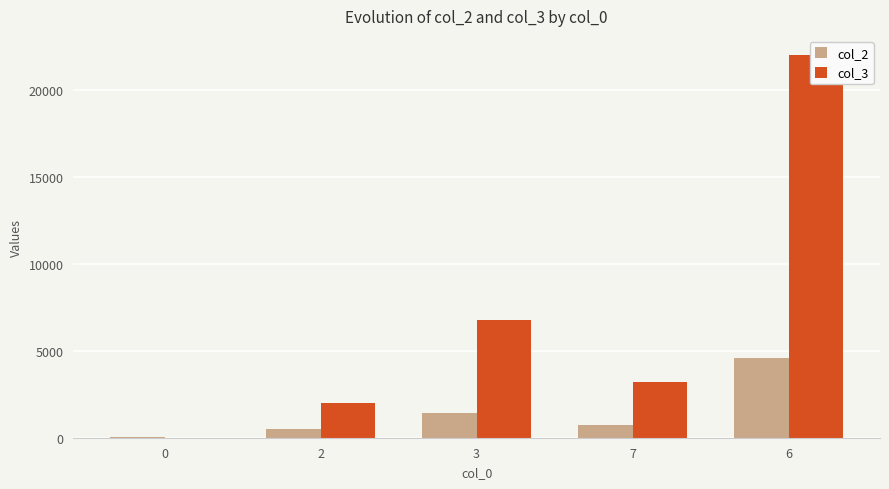

Rank the series by their maximum value, from highest to lowest.

col_3, col_2